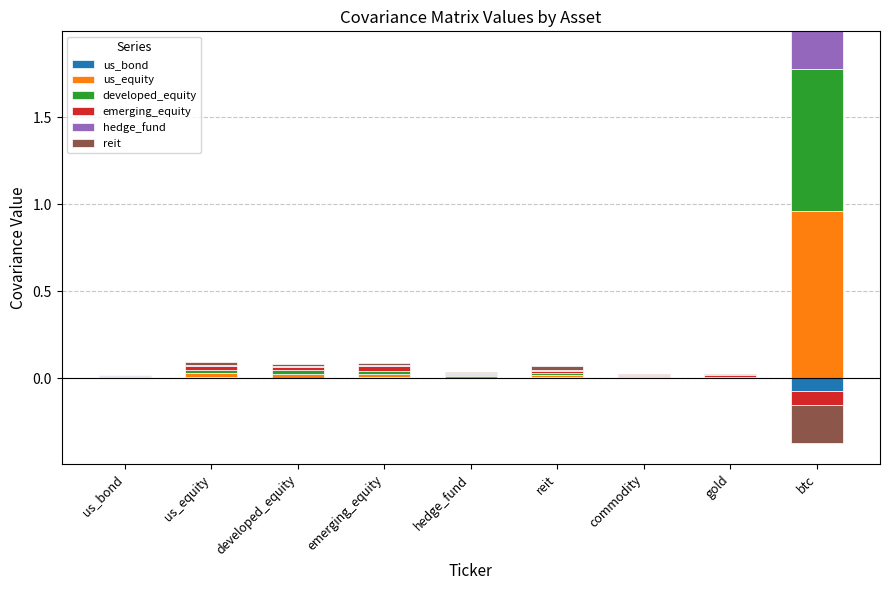

How many groups of bars are there?

9